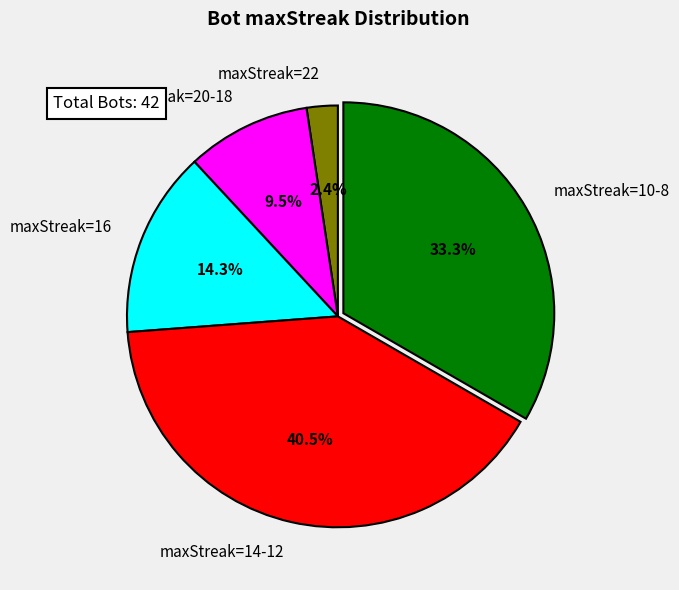

Rank the categories by value from lowest to highest.

maxStreak=22, maxStreak=20-18, maxStreak=16, maxStreak=10-8, maxStreak=14-12